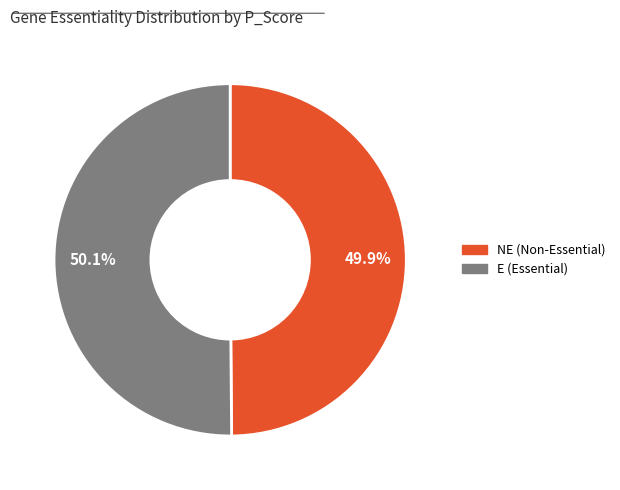

Is there any slice that represents more than half of the pie?

Yes